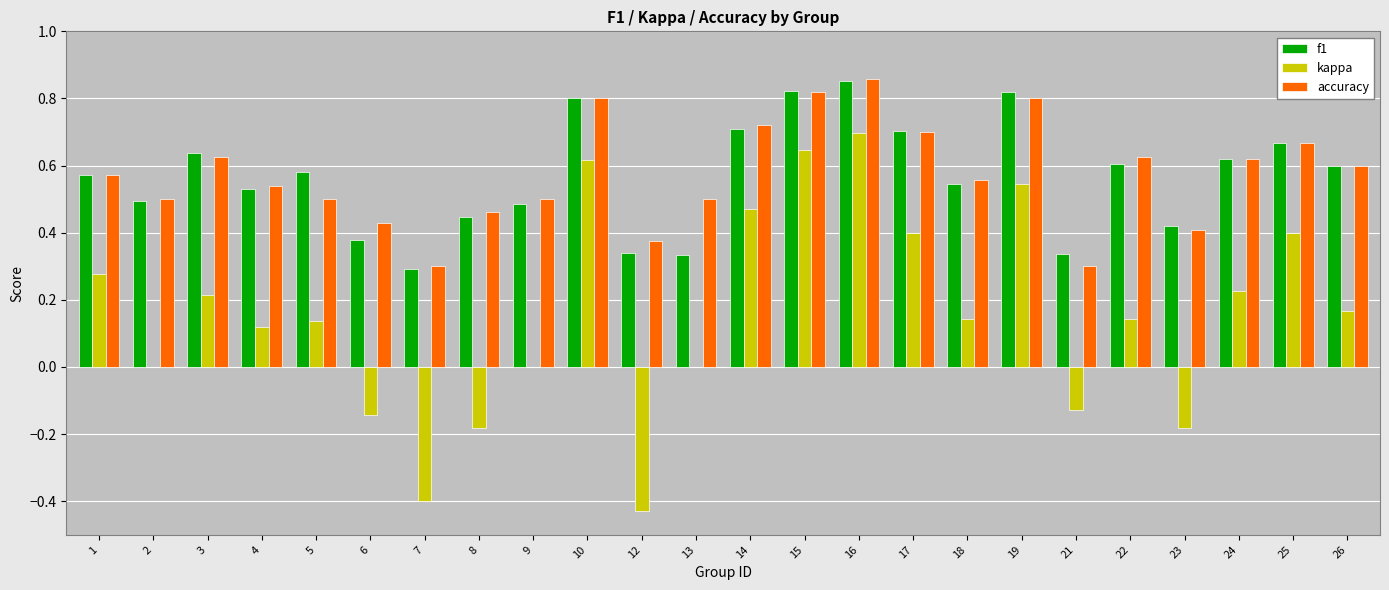

At which label is f1 closest to 0?

7